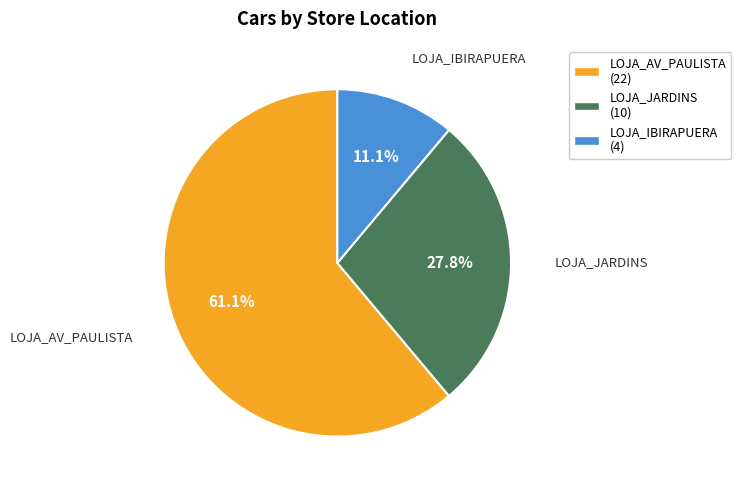

What is the ratio of the value at LOJA_AV_PAULISTA to the value at LOJA_JARDINS?

2.2